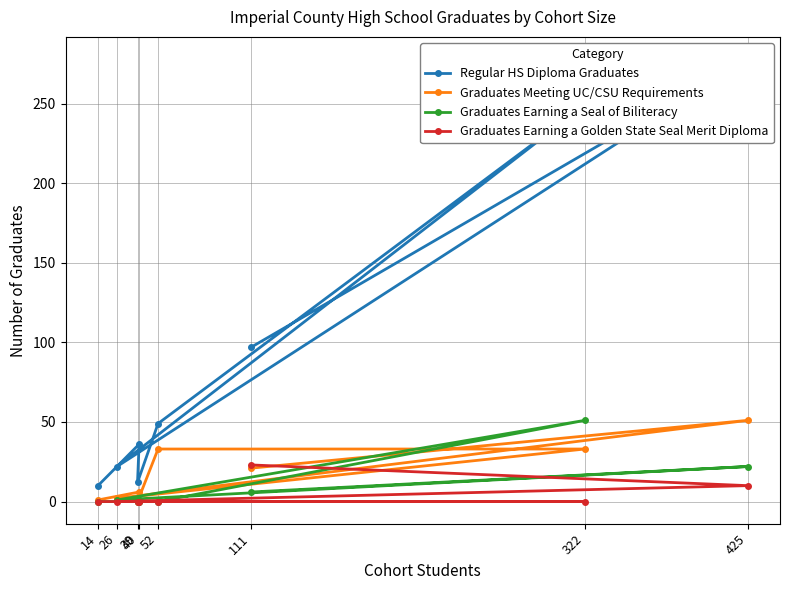

Is it true that Graduates Meeting UC/CSU Requirements equals 2 at 26?

True